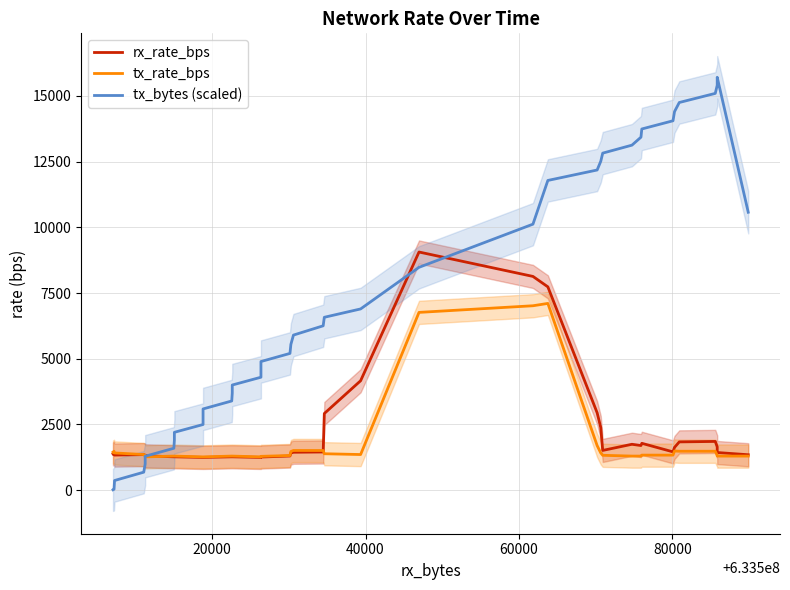

True or false: tx_bytes (scaled) and tx_rate_bps intersect in this chart.

True